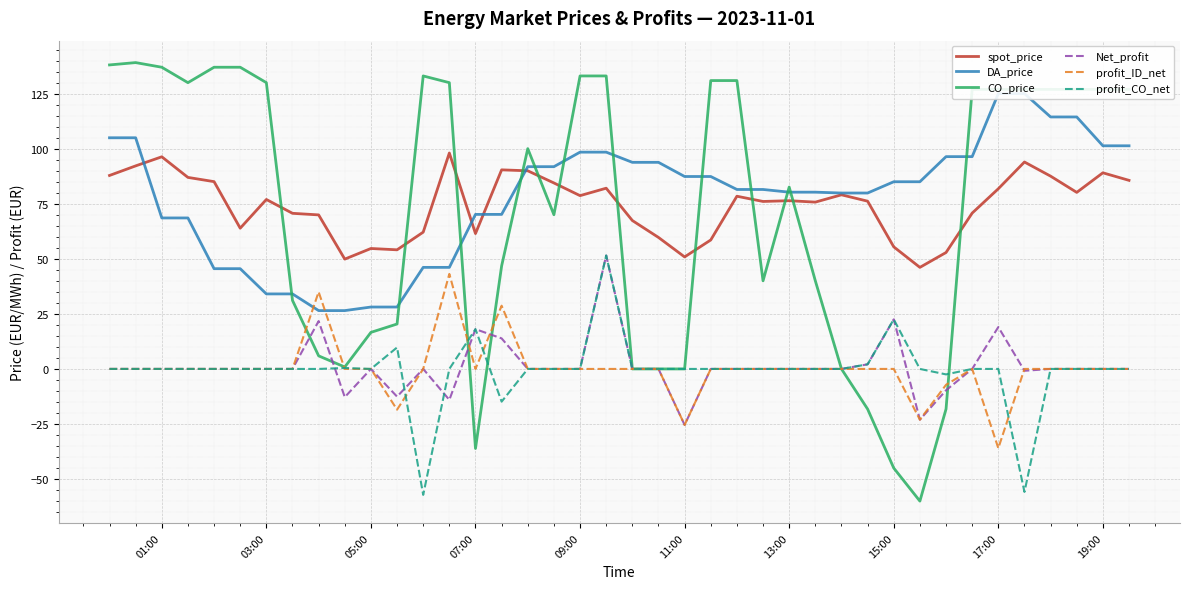

True or false: profit_ID_net and spot_price intersect in this chart.

False